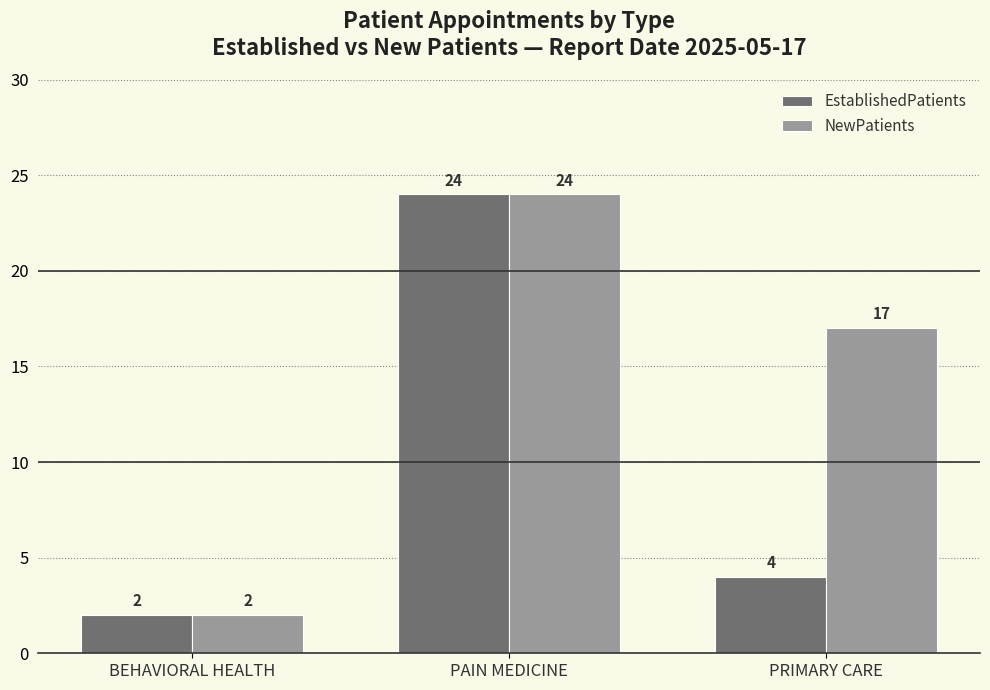

Are the bars horizontal?

No